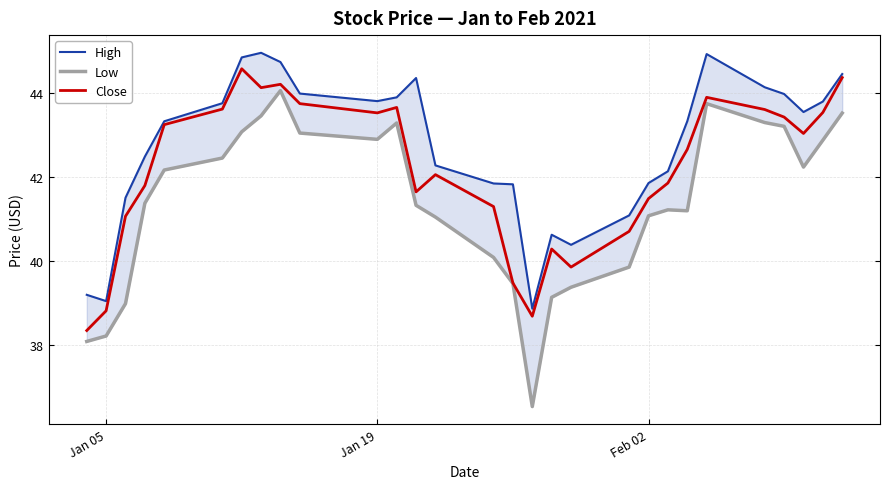

List the series in order of their overall mean, lowest first.

Low, Close, High